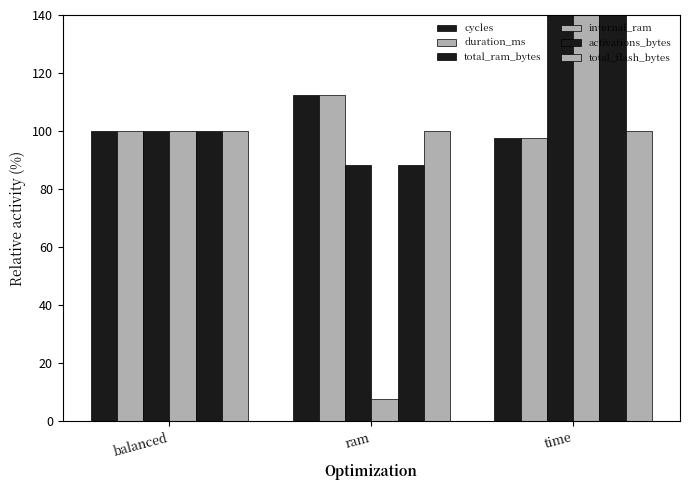

What is the sum of the internal_ram values at time and balanced?

285.1